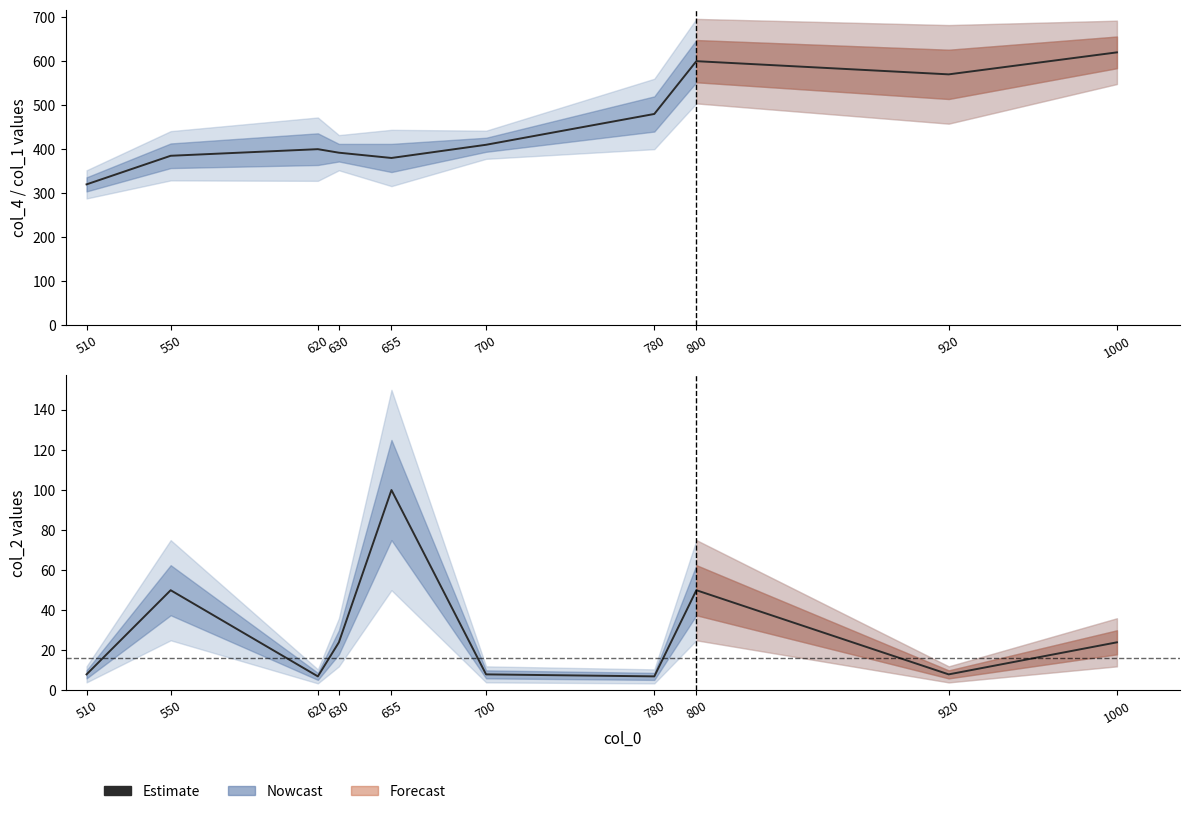

Reading left to right, extract all data points from this chart.

8	50	7	24	100	8	7	50	8	24